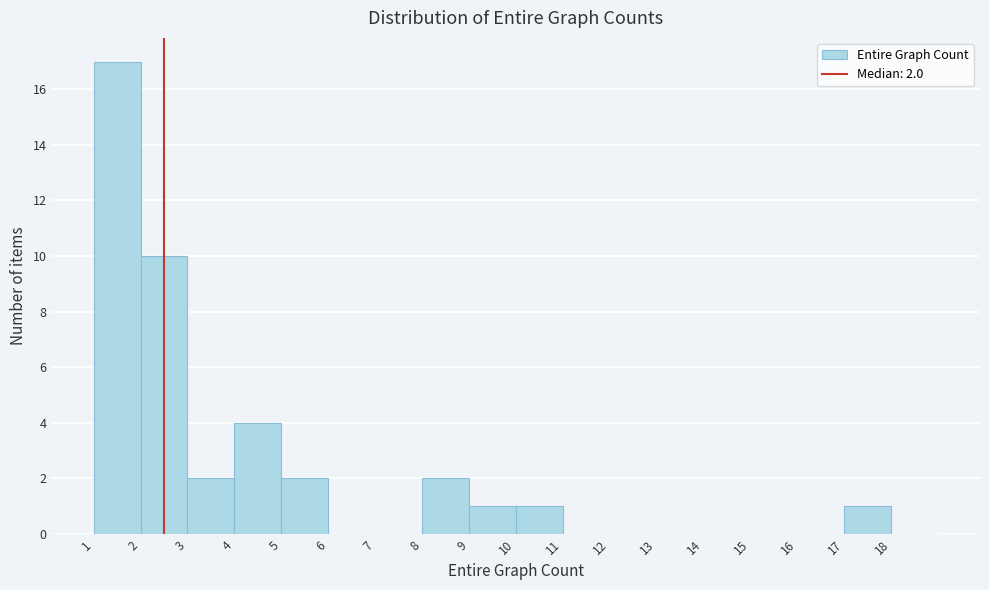

Reading right to left, what are all the values shown in this chart?

18=0	17=1	16=0	15=0	14=0	13=0	12=0	11=0	10=1	9=1	8=2	7=0	6=0	5=2	4=4	3=2	2=10	1=17